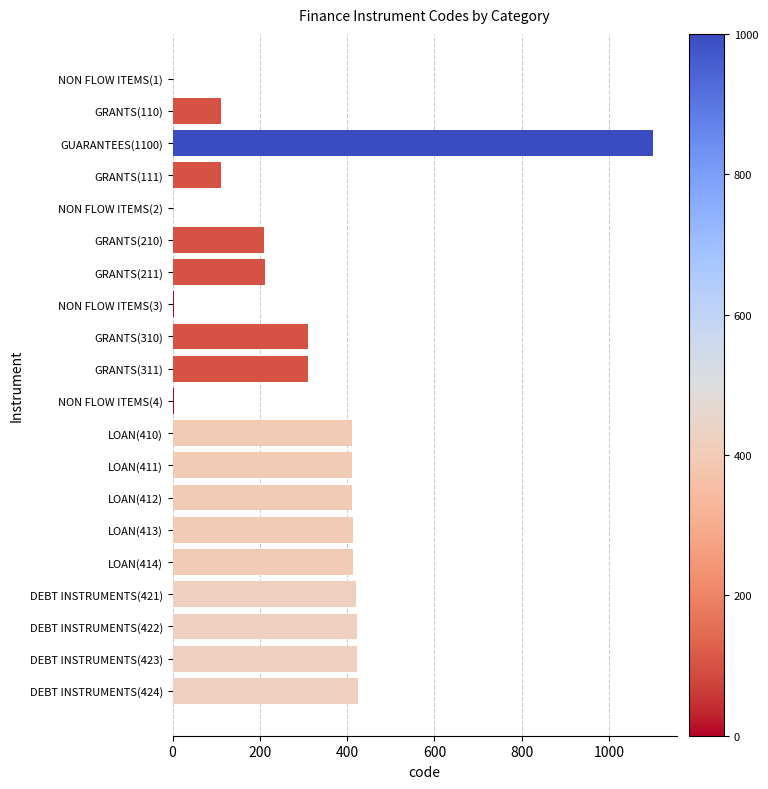

At which label is the value closest to 550?

DEBT INSTRUMENTS(424)